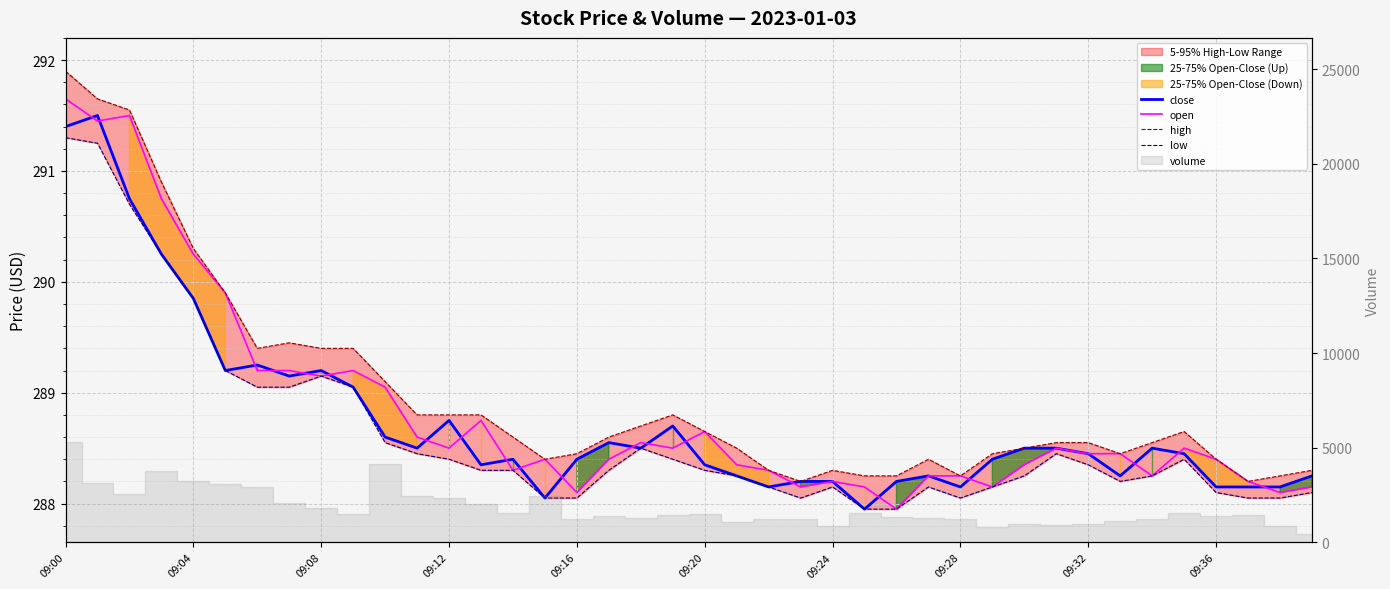

Which series changed the most between 09:36 and 18?

high